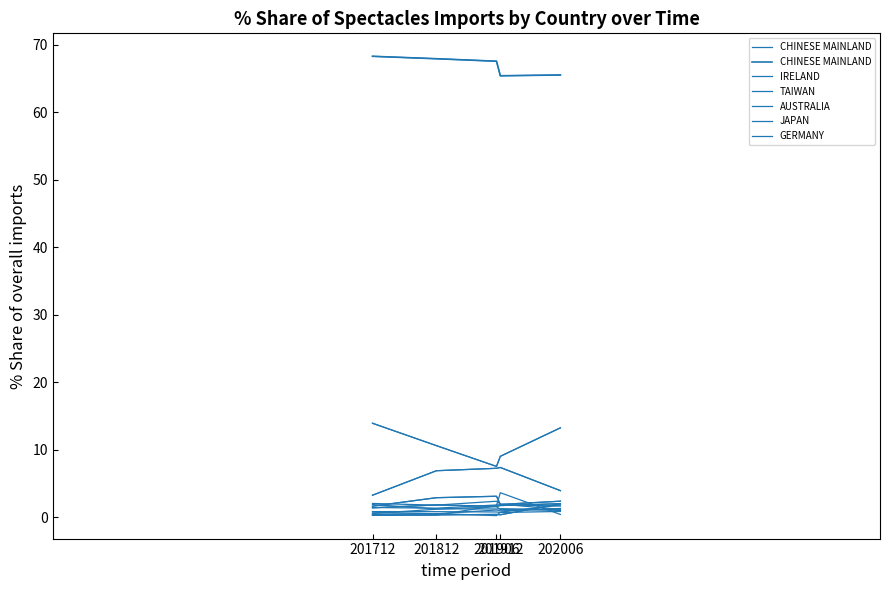

True or false: JAPAN has more than 2 interior local peaks.

False